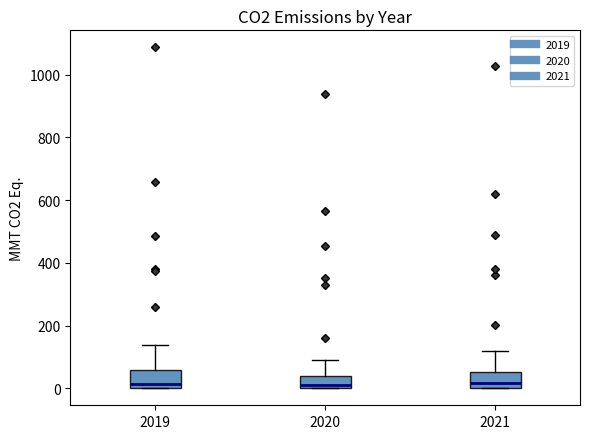

Reading left to right, transcribe this box plot: for each box, give where its median line is, the range the box spans, and where its two whiskers end, as read against the y-axis. The values are not printed on the chart, so give them approximately, as read against the axis.

2019: median 20, box 0 to 60, whiskers 0 to 140
2020: median 20, box 0 to 40, whiskers 0 to 100
2021: median 20, box 0 to 60, whiskers 0 to 120